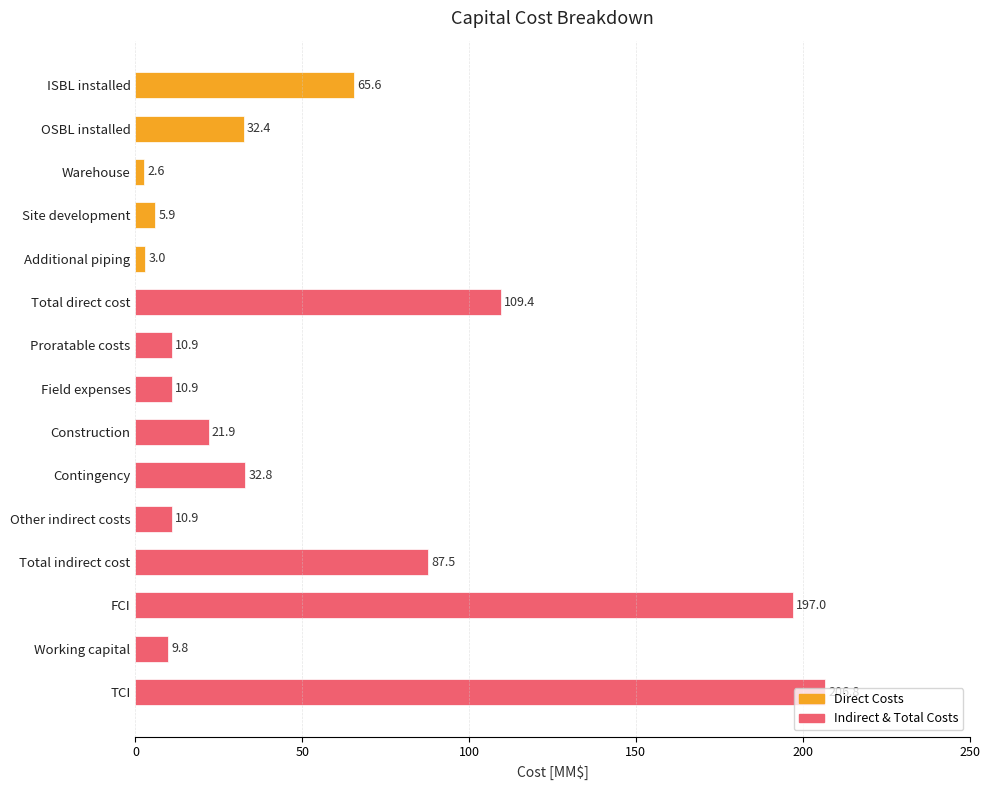

What is the difference between the second highest and minimum values?

194.4